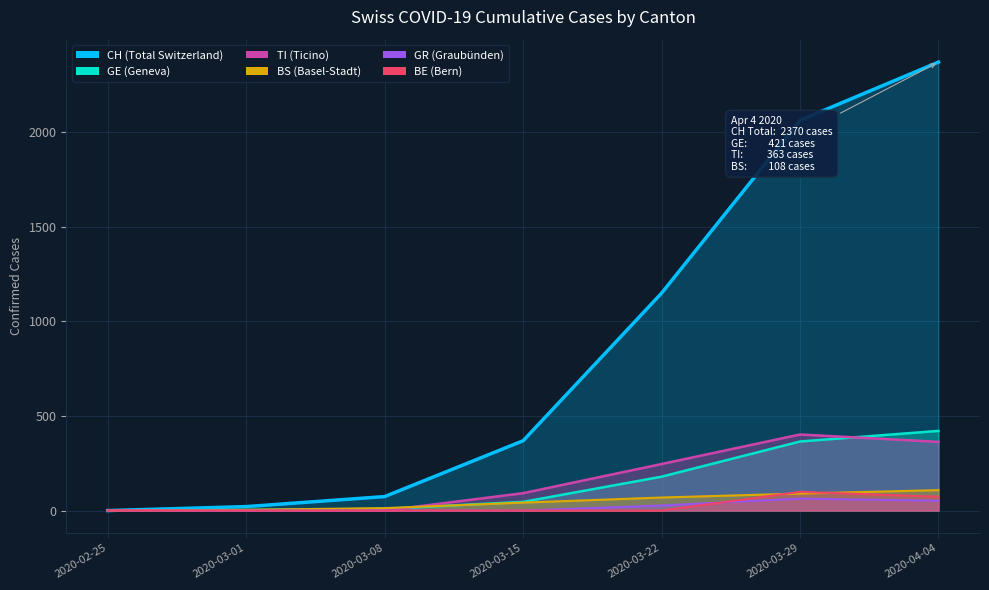

True or false: BS and CH intersect in this chart.

False